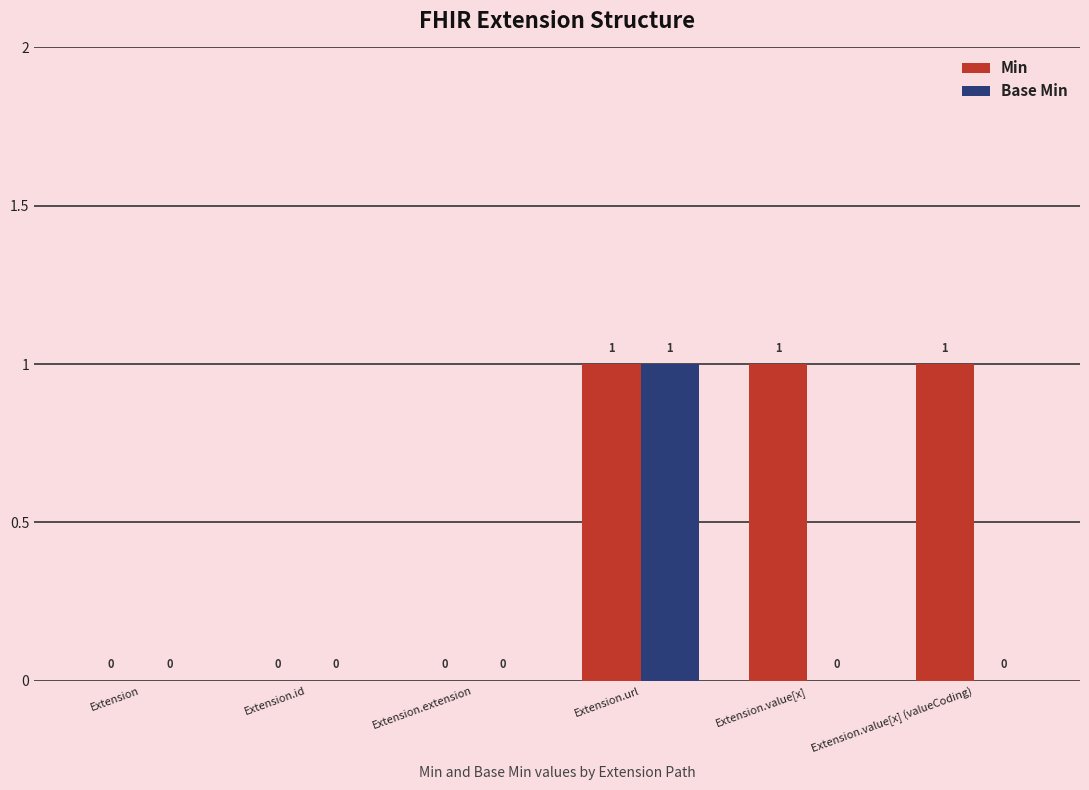

The Min series shows 1 at Extension.value[x] (valueCoding). True or false?

True